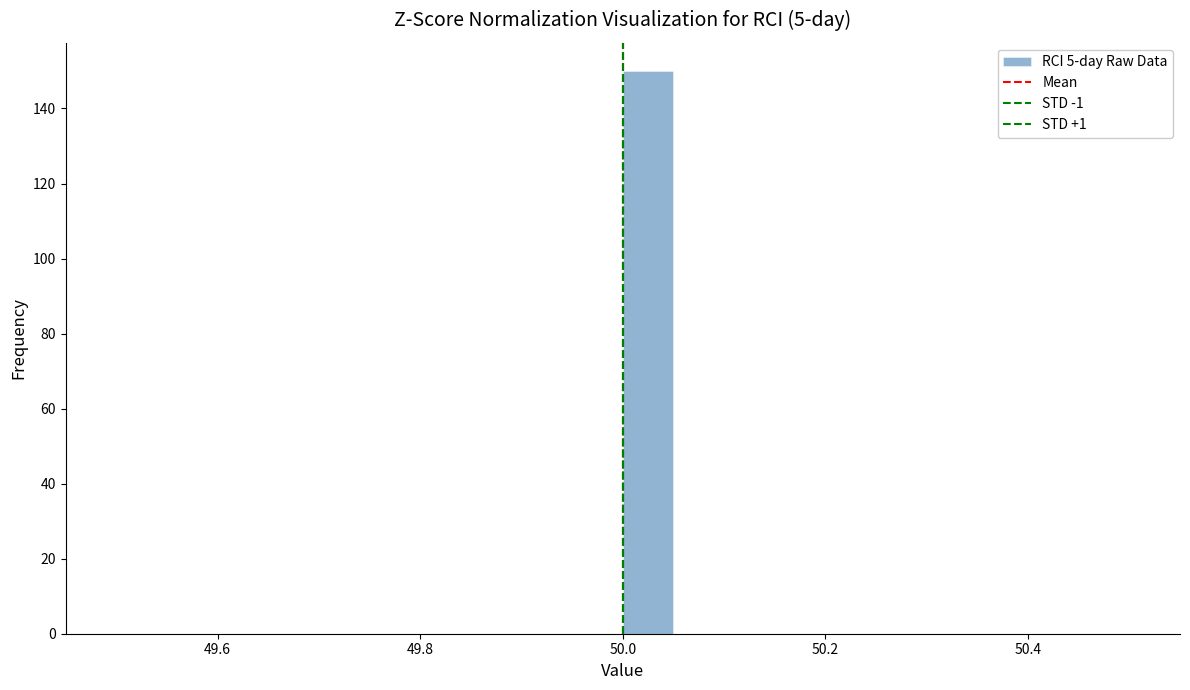

Around what value on the x-axis is the tallest bar? Give the approximate position of its centre, as read against the axis.

50.02